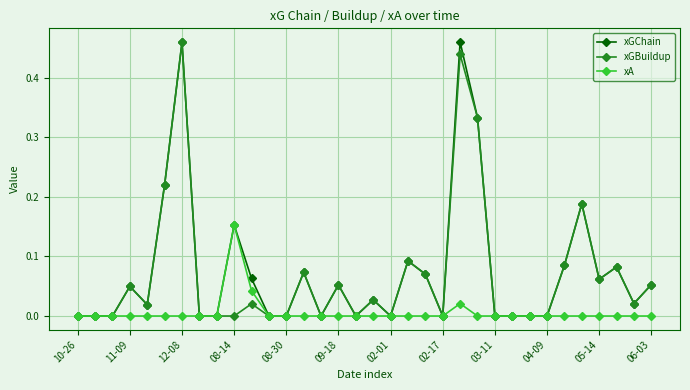

True or false: xGChain has more than 1 interior local peaks.

True